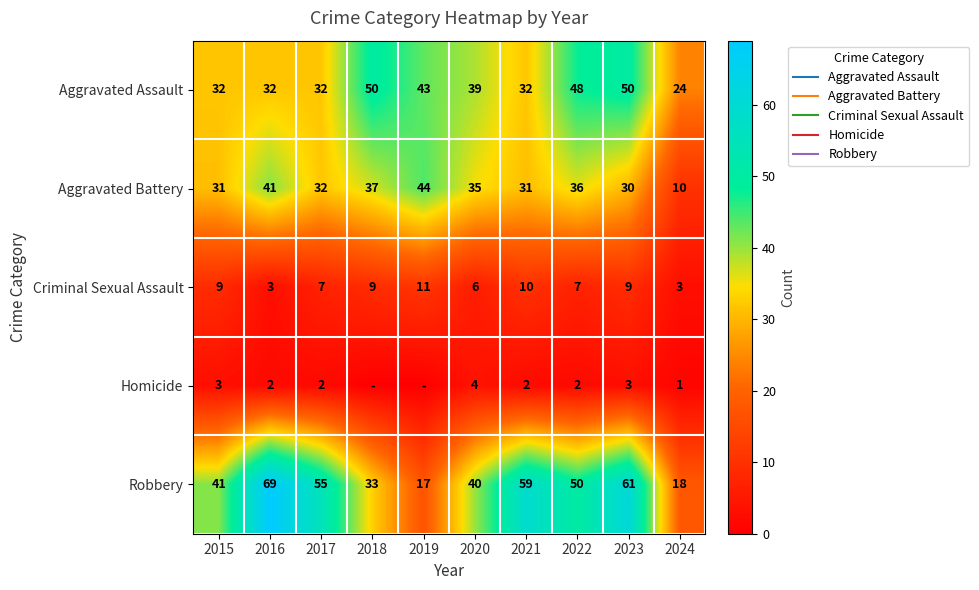

Which category has the highest value across all series?

2016